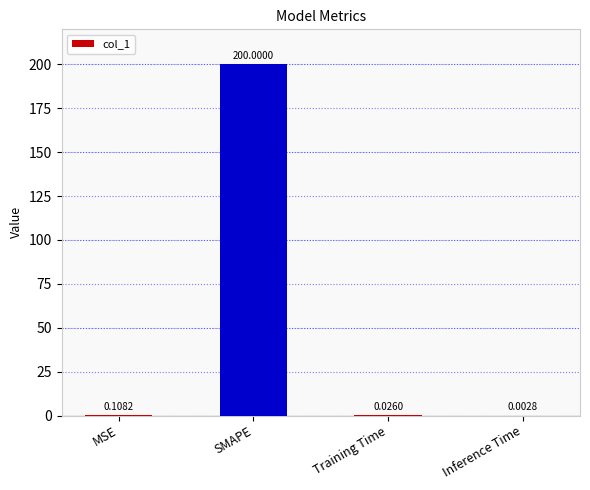

The value at SMAPE is 200.0. True or false?

True